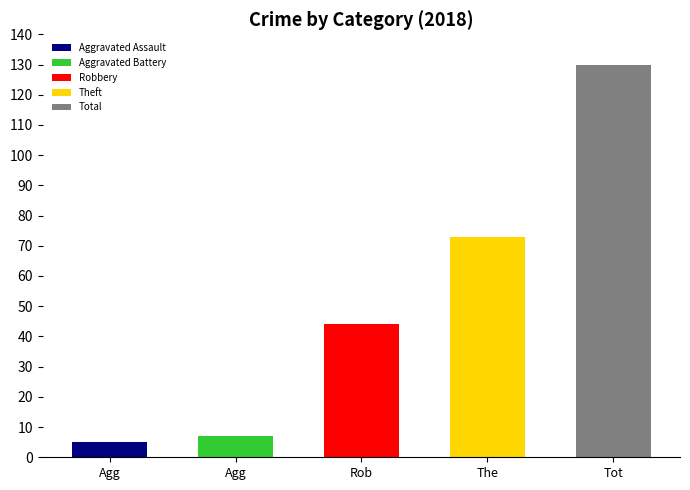

Which series has the widest spread of values?

Total